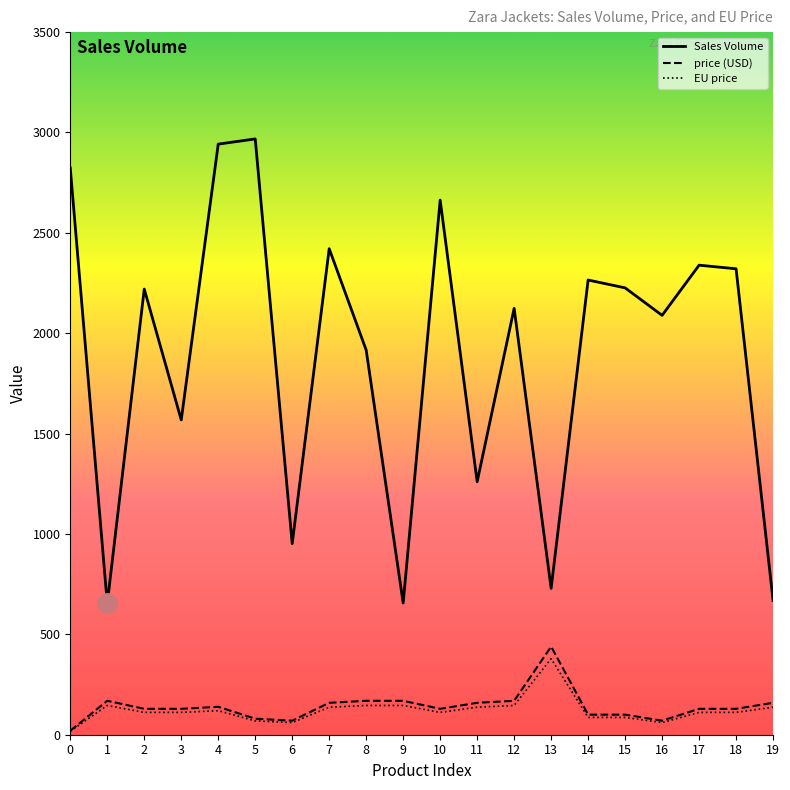

What is the maximum value for EU price?

378.5